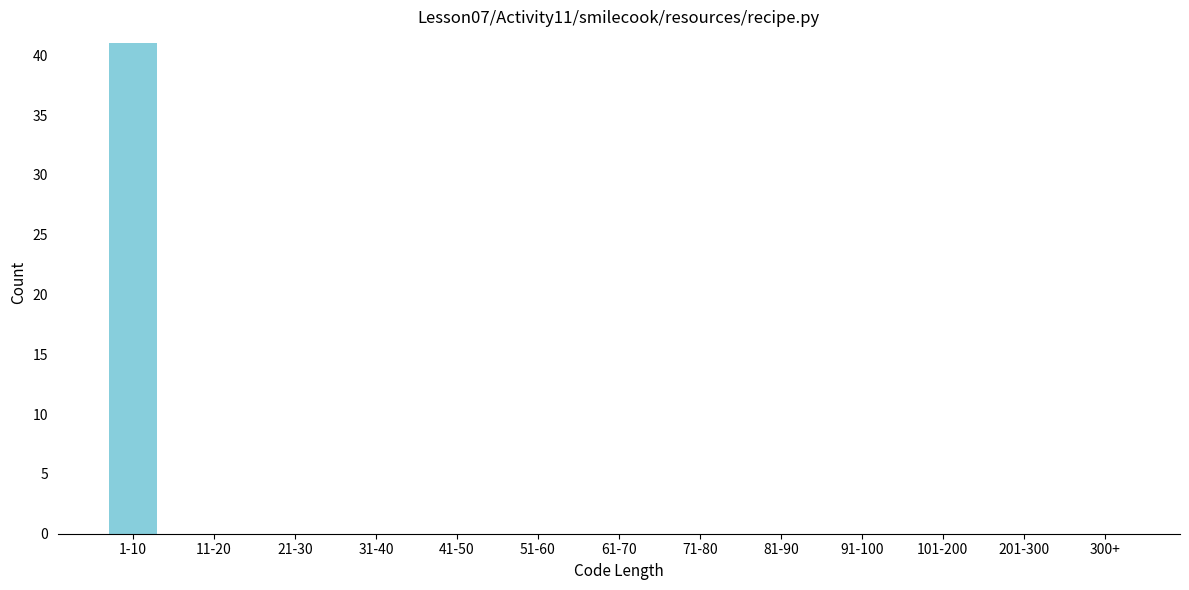

Reading left to right, transcribe all the data shown in this chart.

1-10=41	11-20=0	21-30=0	31-40=0	41-50=0	51-60=0	61-70=0	71-80=0	81-90=0	91-100=0	101-200=0	201-300=0	300+=0